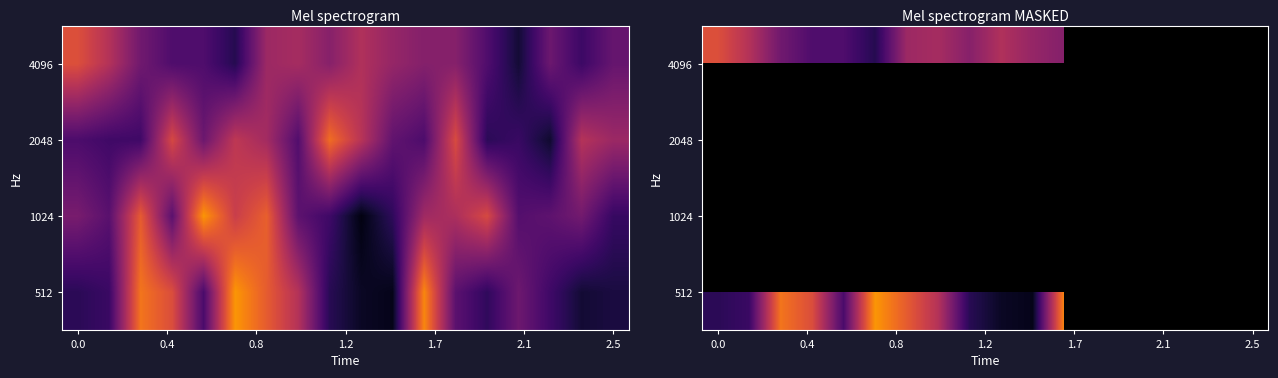

What is the maximum value shown in the chart?

265.6